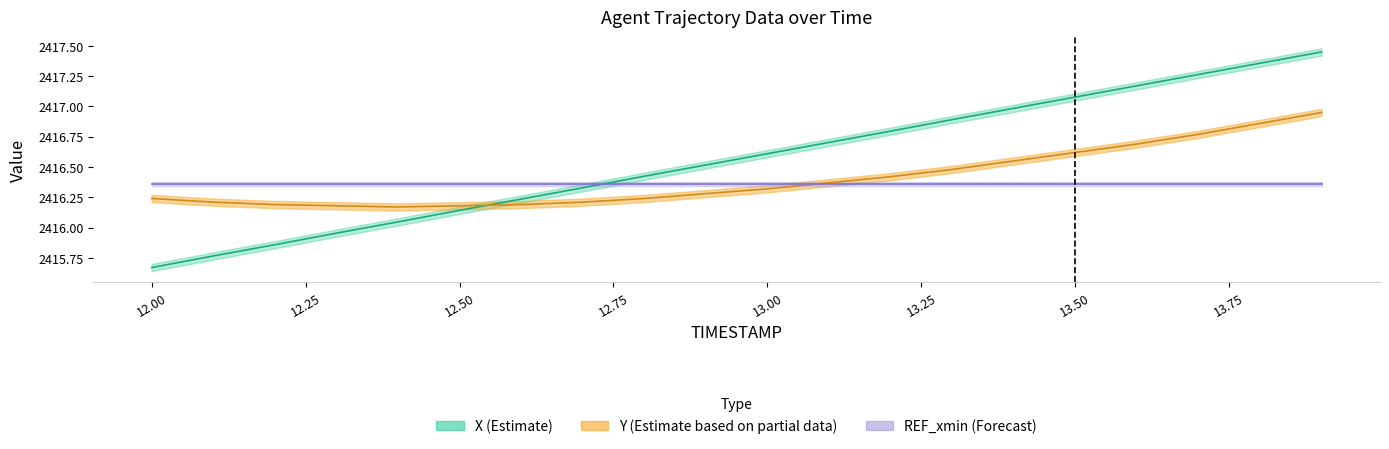

What is the difference between the maximum and minimum values in the Y series?

0.8